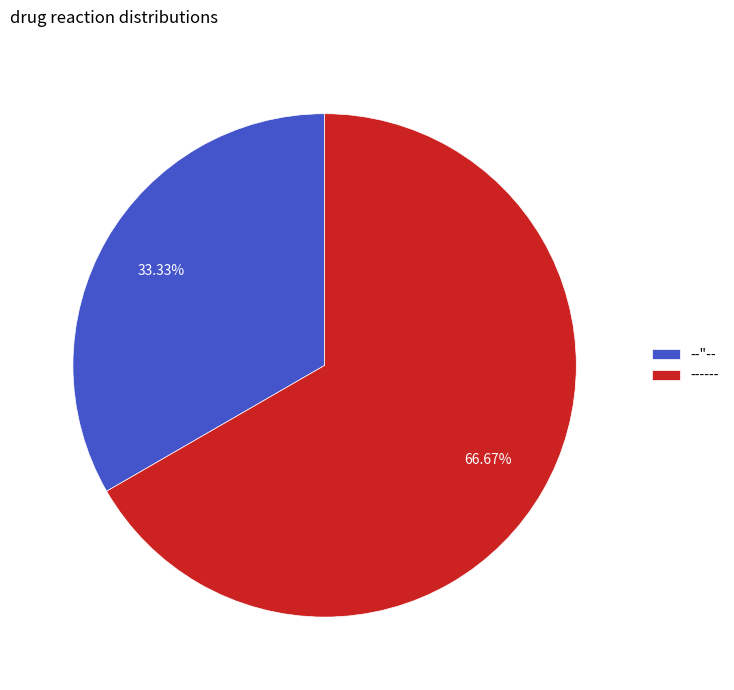

To the nearest percent, what is the average slice percentage?

50%